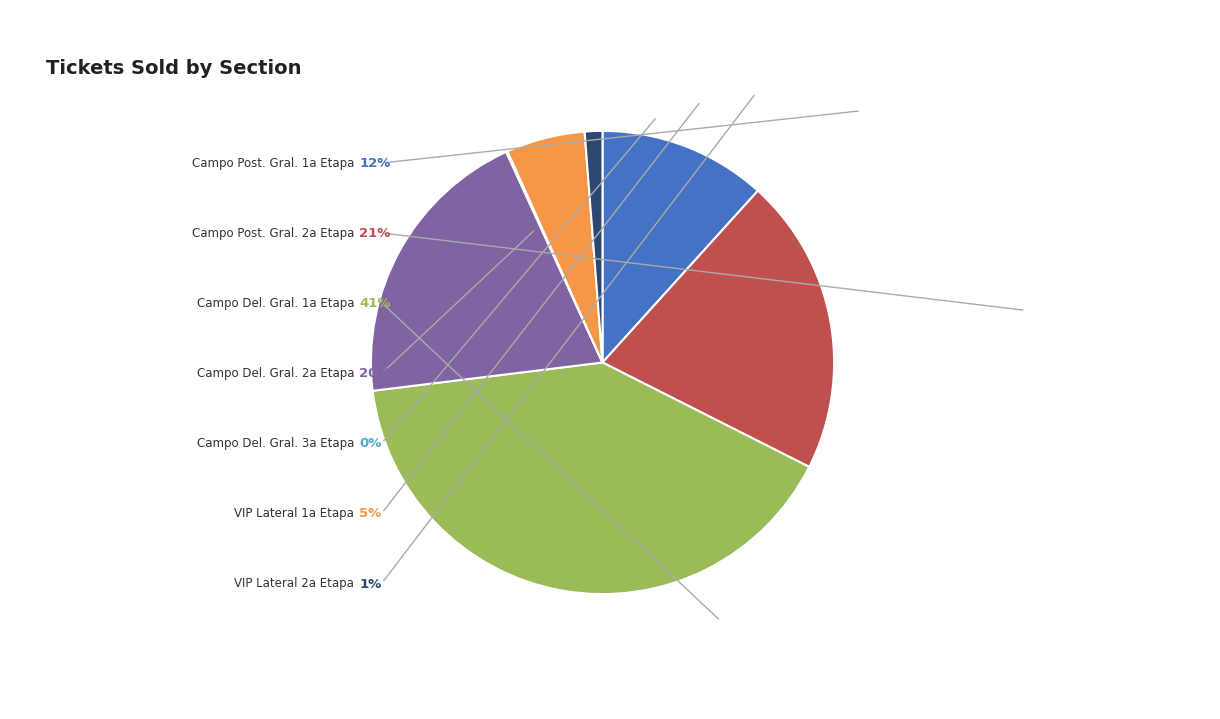

Does any single category account for the majority?

No